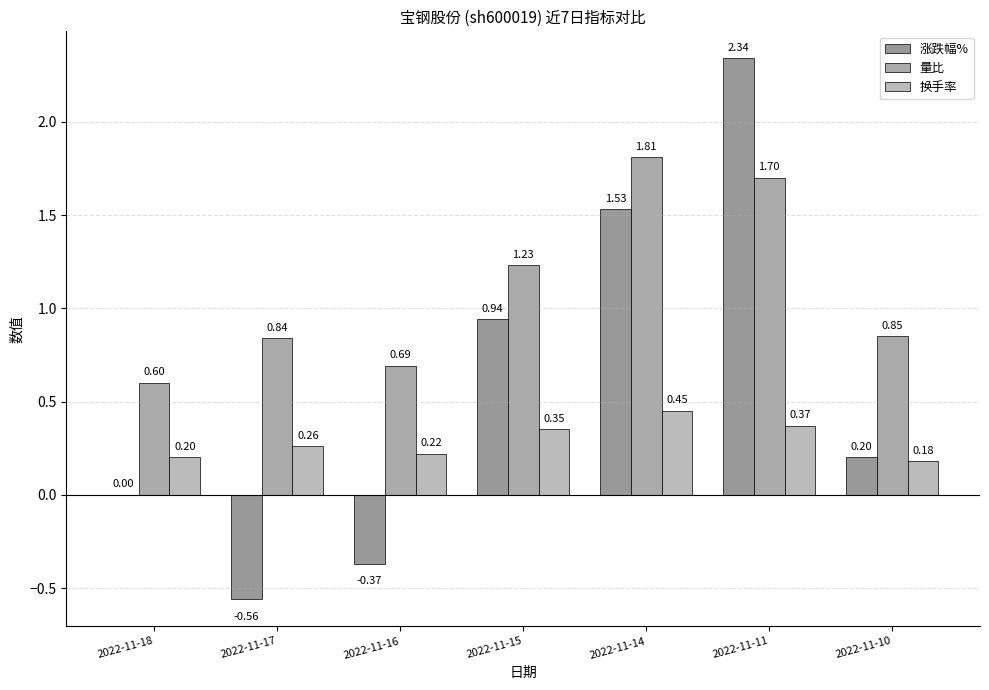

How many groups of bars are there?

7